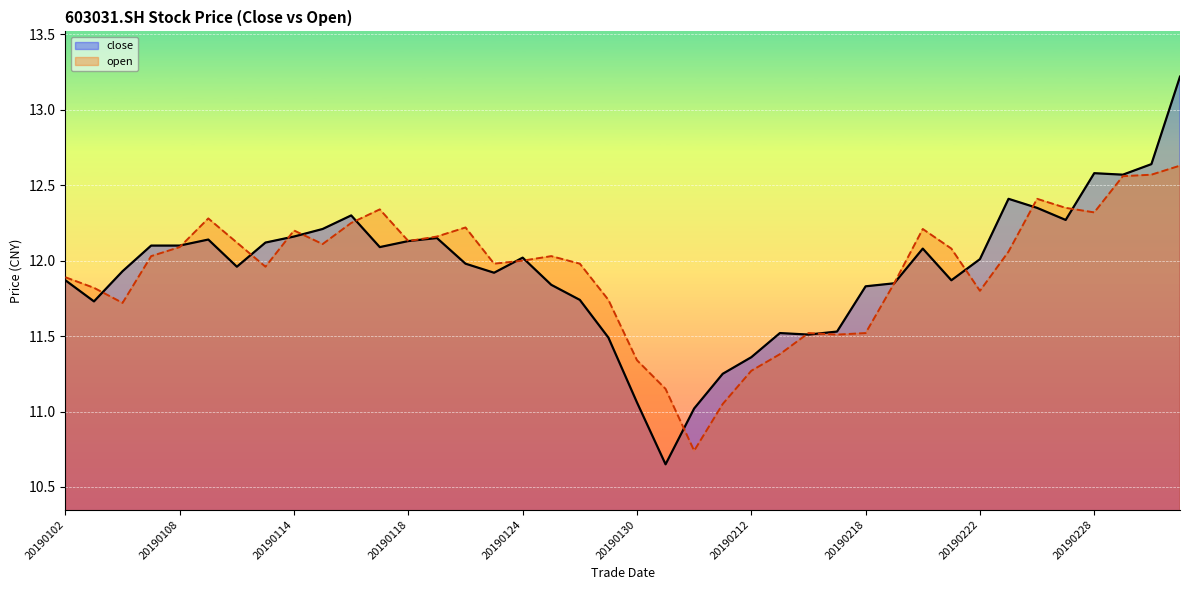

How many distinct data groups are displayed?

2